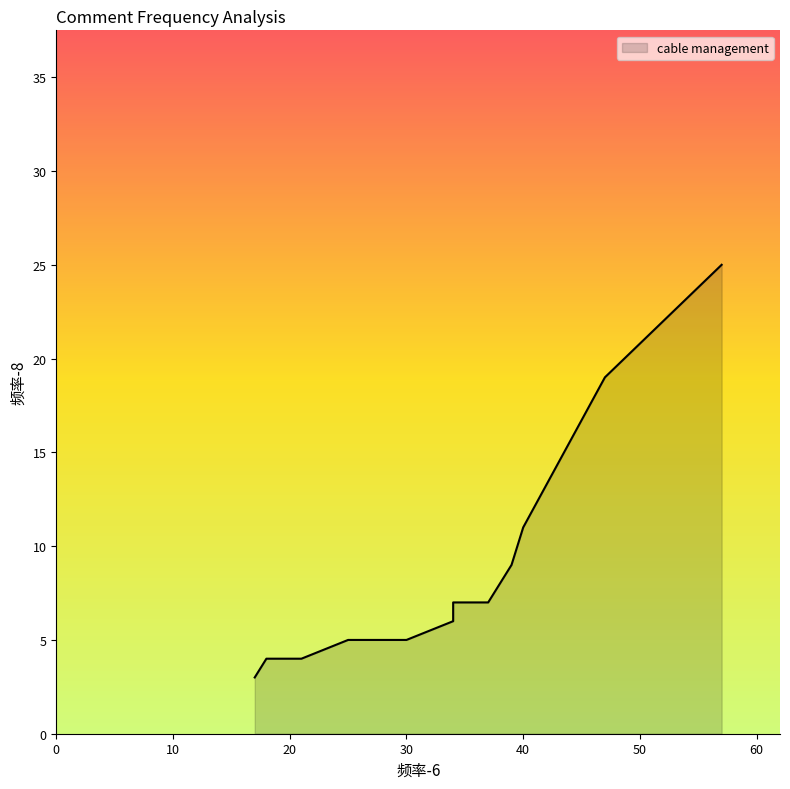

Which label corresponds to the largest value in the chart?

57